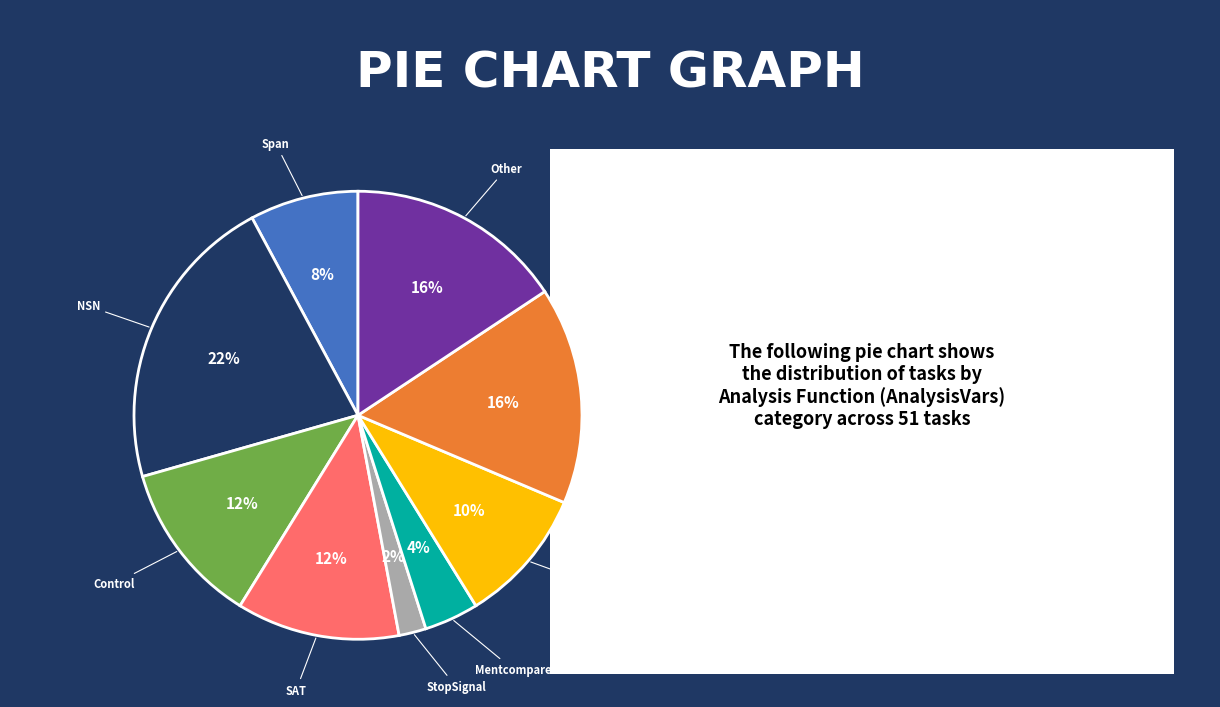

To the nearest percent, what is the difference between the Span and Memrep/Memsep/MT slice percentages?

2%